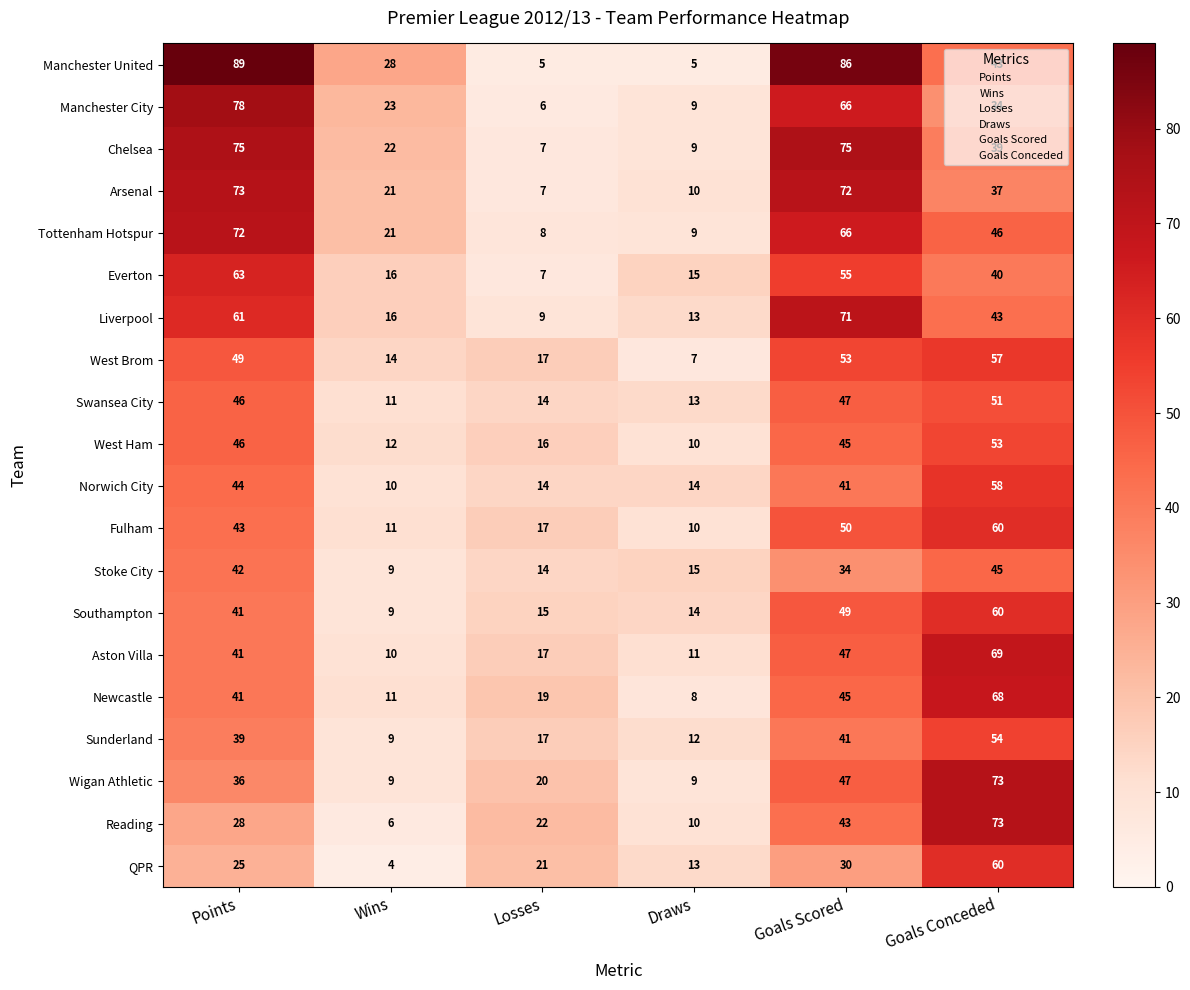

Which series changed the most between Losses and Goals Scored?

Manchester United